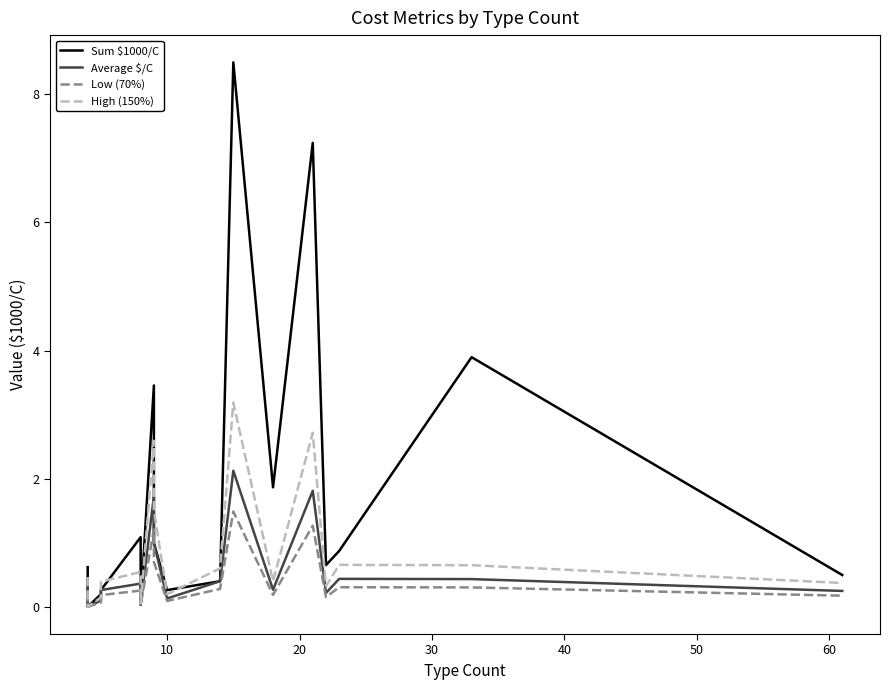

Which series has the widest spread of values?

Sum $1000/C